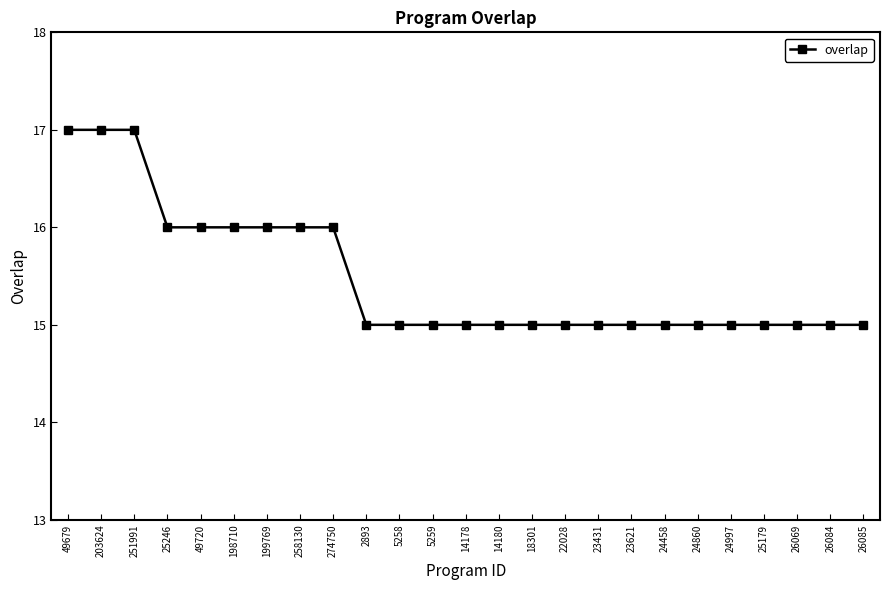

True or false: the data shows 15 at 24997.

True